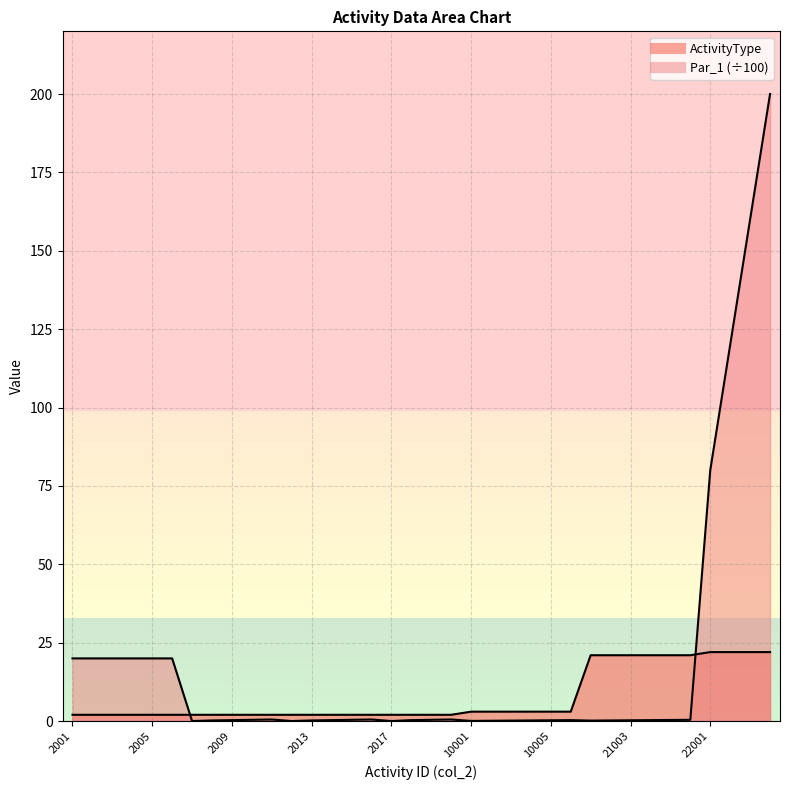

After their last crossing, which series has the higher values: ActivityType or Par_1?

Par_1